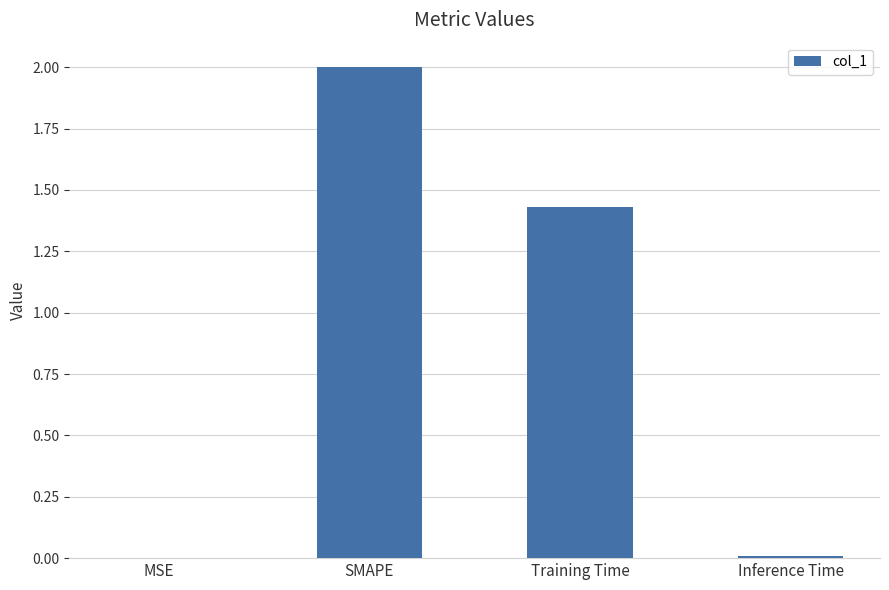

The value at Training Time is 0.8. True or false?

False